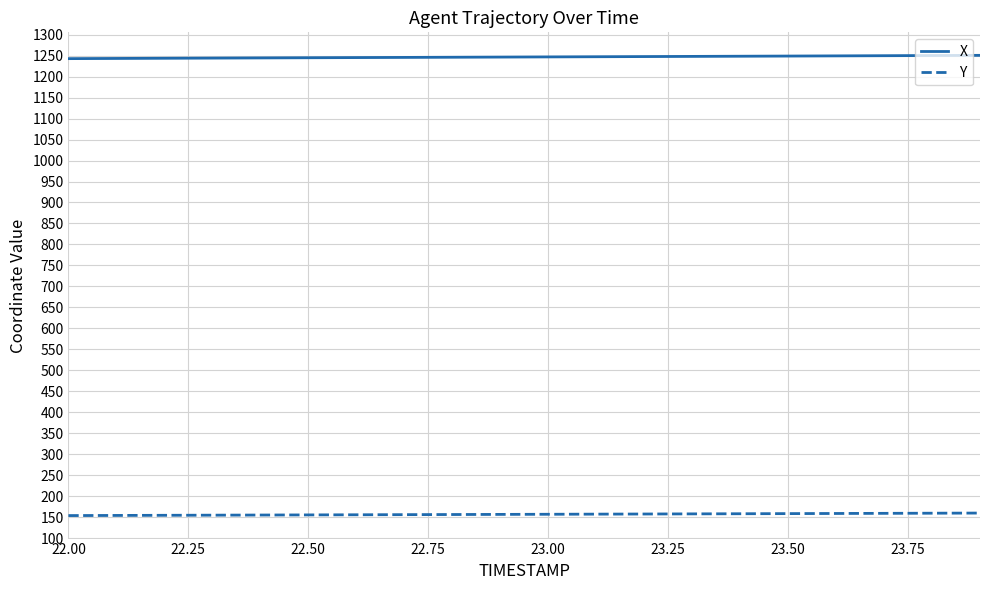

True or false: X and Y intersect in this chart.

False